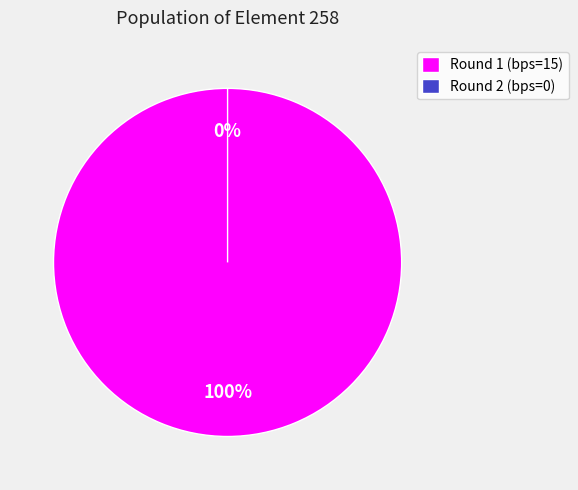

Does 0 represent more than half of the total?

No